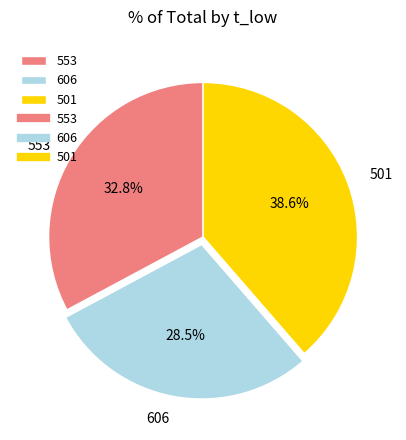

To the nearest percent, what is the difference between the 606 and 501 slice percentages?

10%